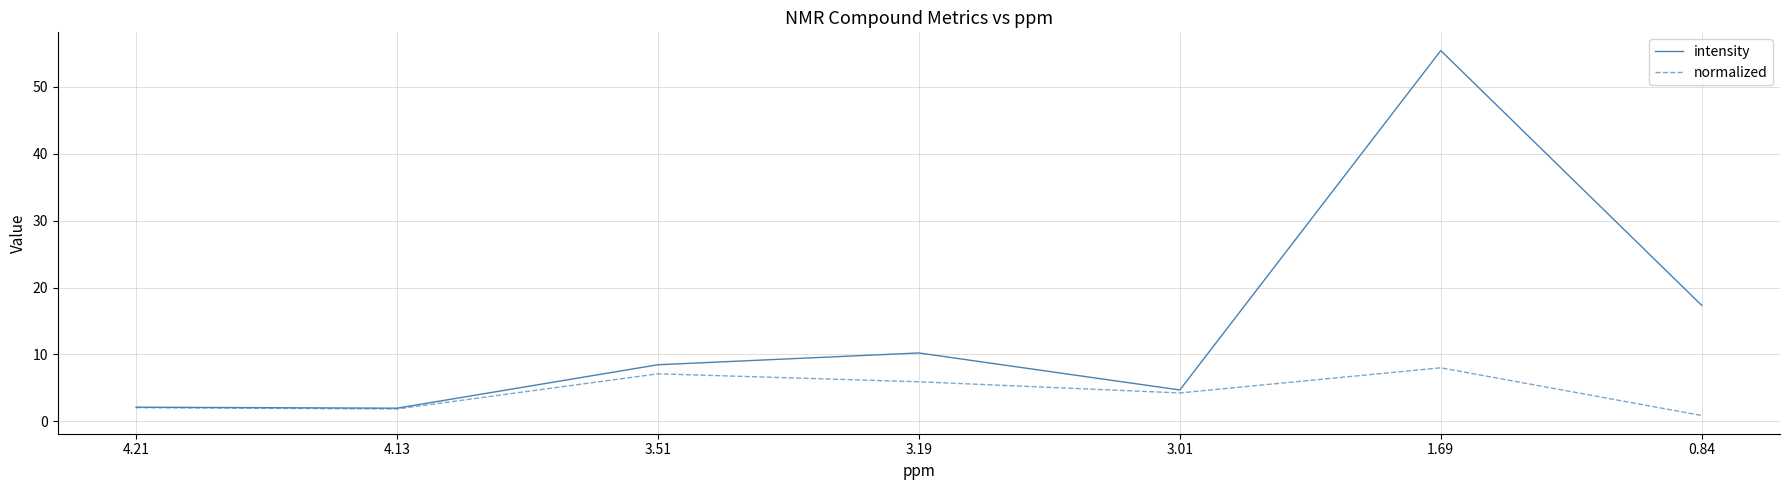

What is the difference between the maximum and minimum values in the normalized series?

7.1